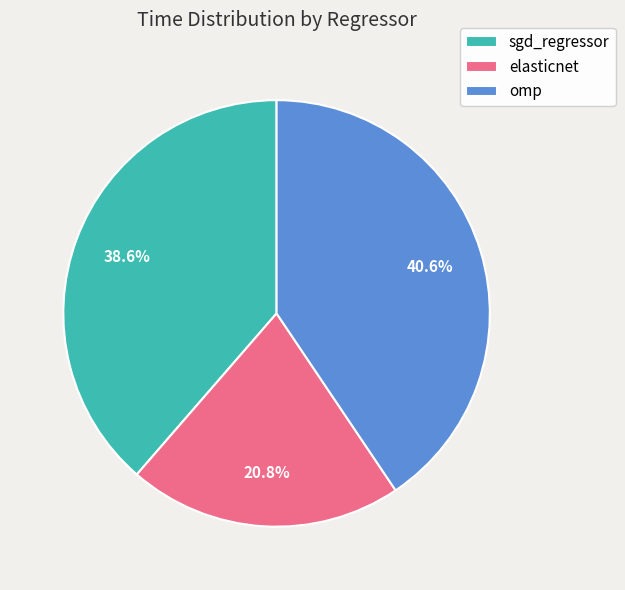

How many slices are in this pie chart?

3